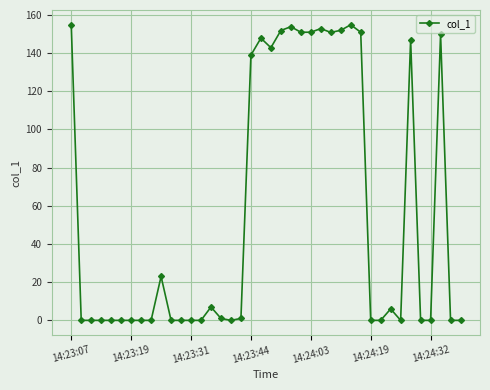

What is the maximum value shown in the chart?

154.8